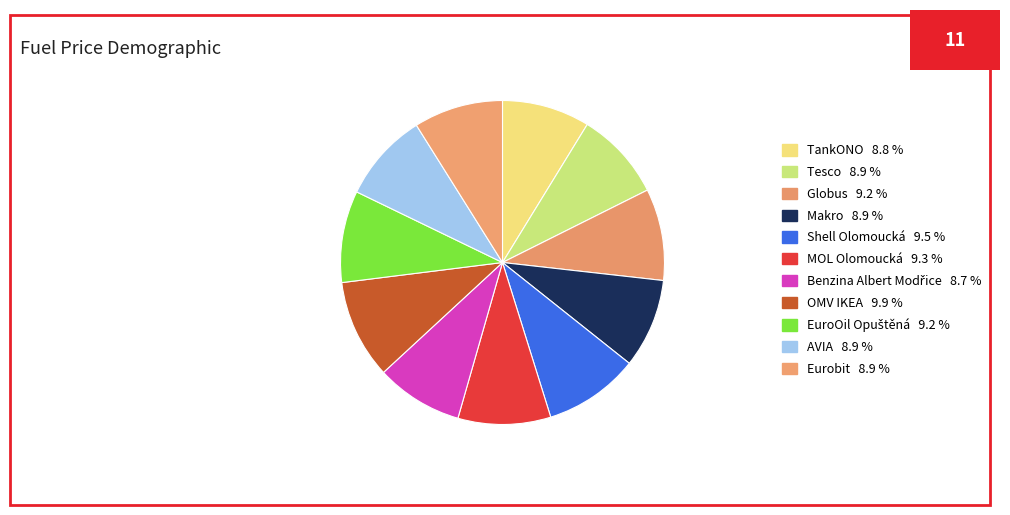

True or false: MOL Olomoucká accounts for 1% of the total.

False